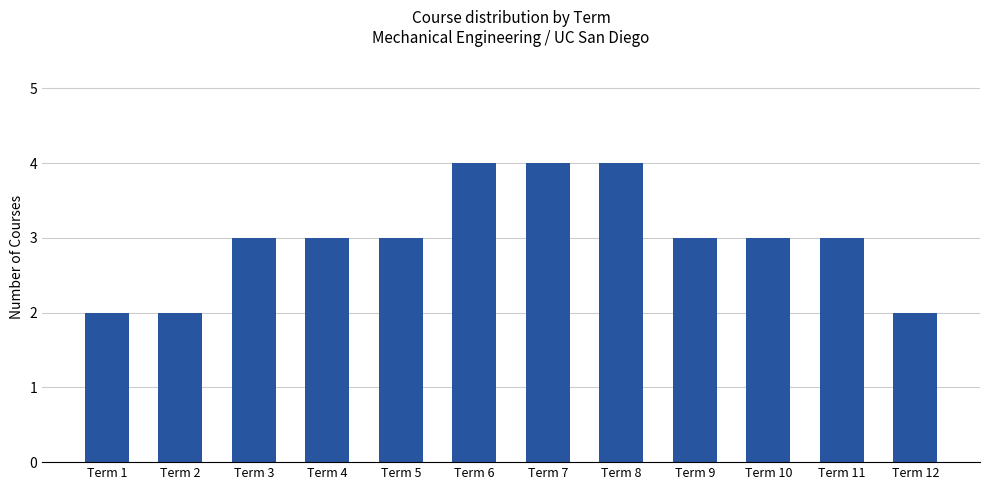

What is the value of the 9th bar from the left?

3